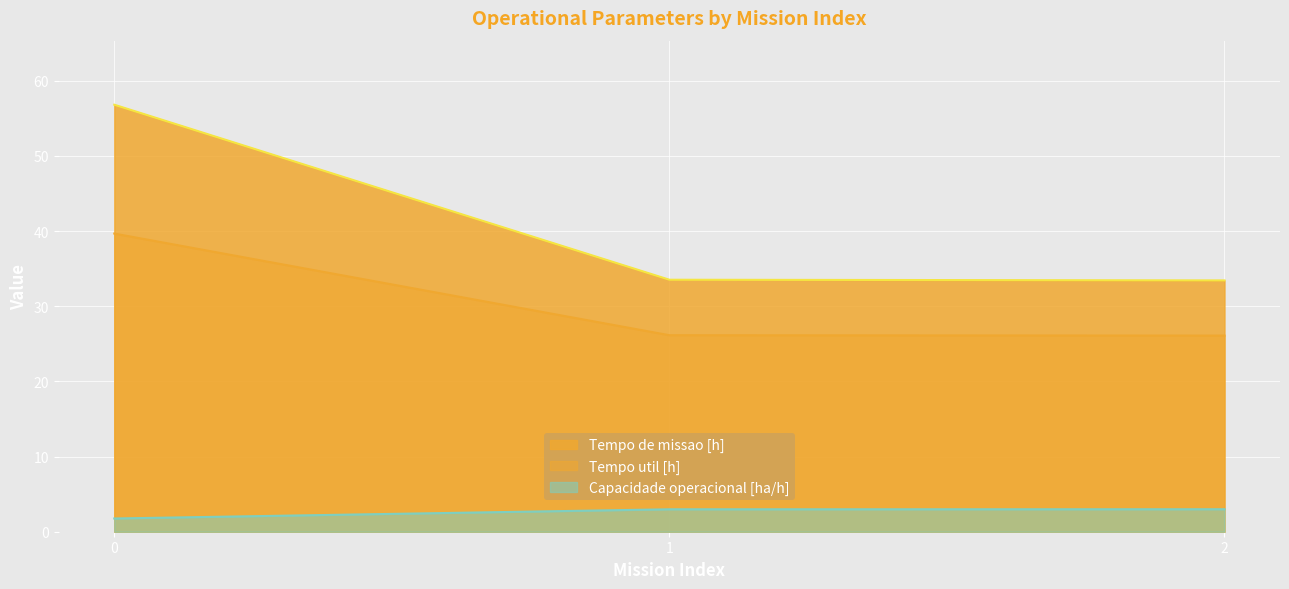

Which series has the widest spread of values?

Tempo de missao [h]